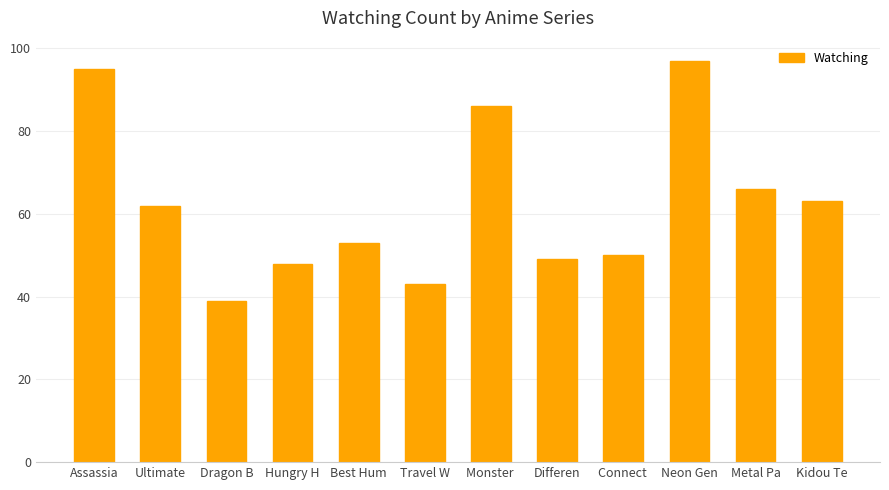

What is the approximate value at Neon Gen, to the nearest 10?

100